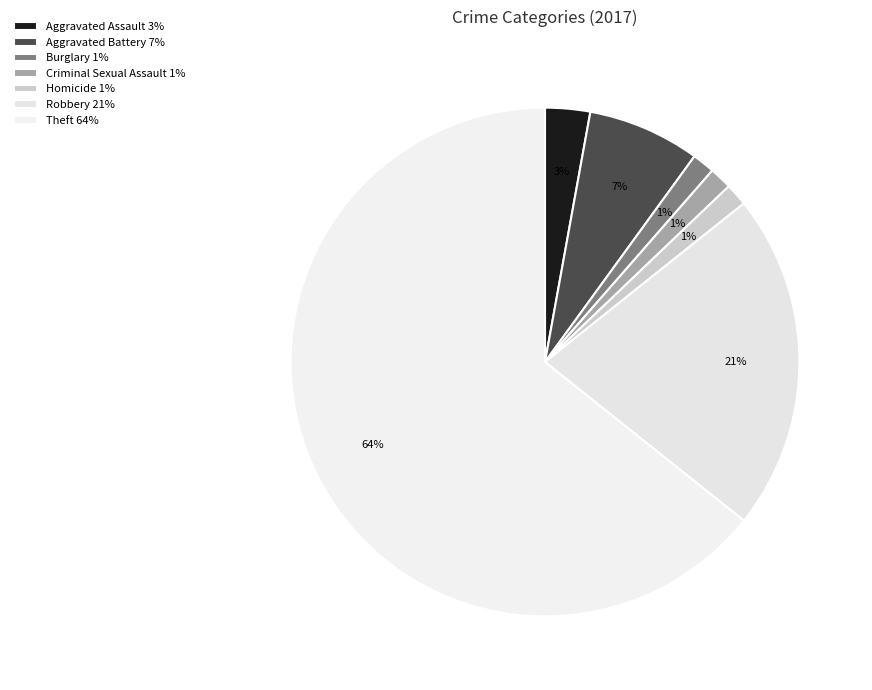

What percentage is the Robbery slice, to the nearest percent?

21%